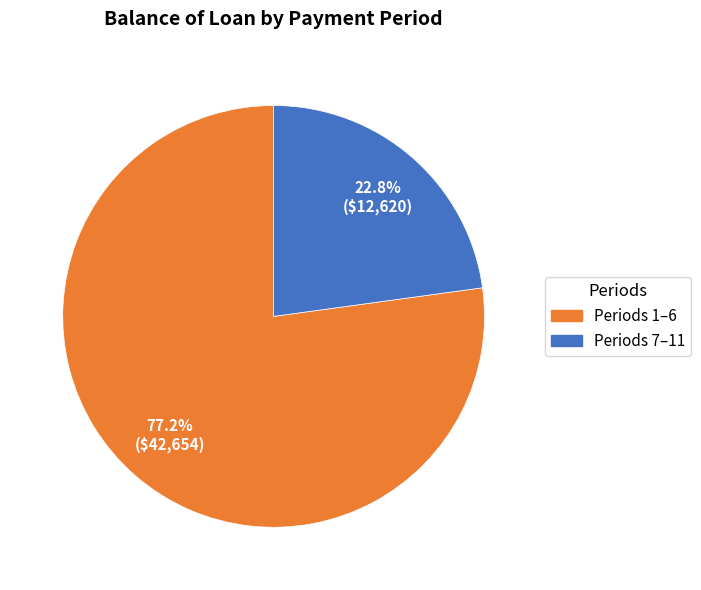

Count the number of slices in the pie.

2